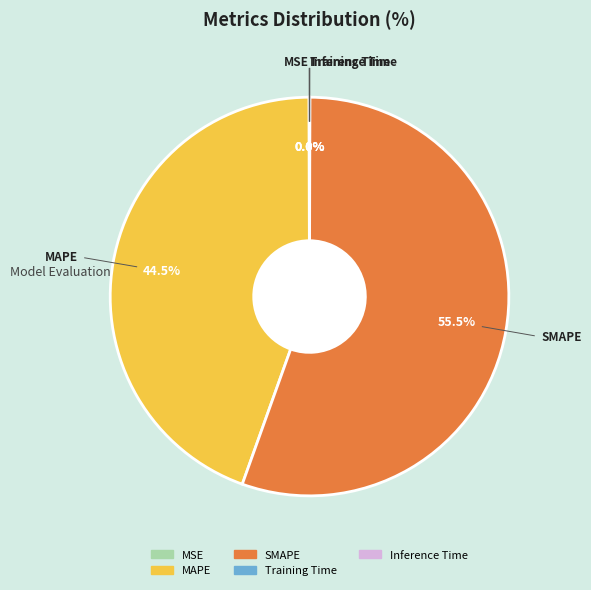

What is the largest slice in the pie chart?

SMAPE